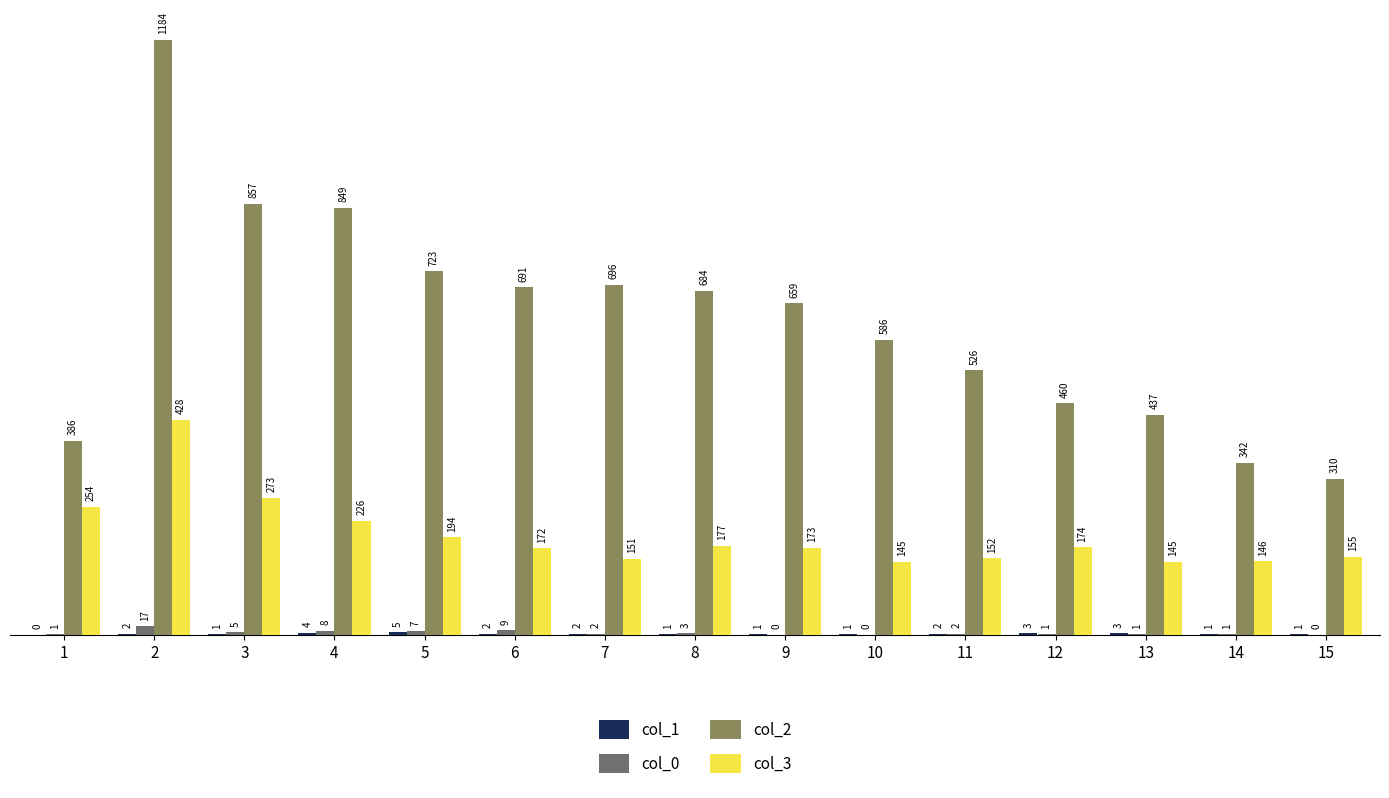

Is the value of col_0 at 5 greater than the value of col_3 at 9?

No